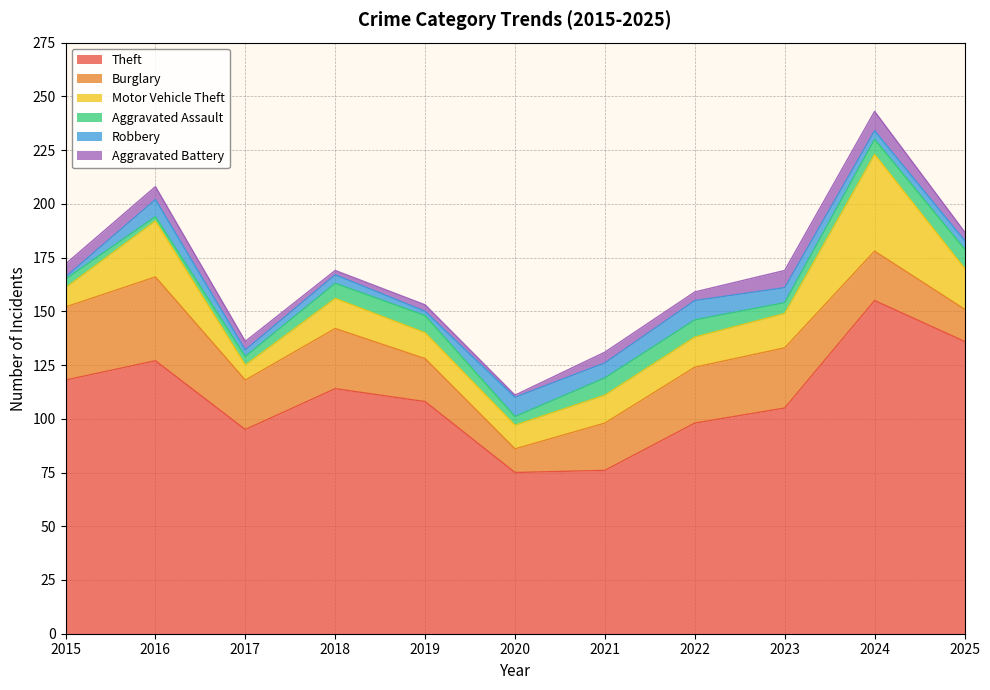

How many values in the Motor Vehicle Theft series exceed 14?

4